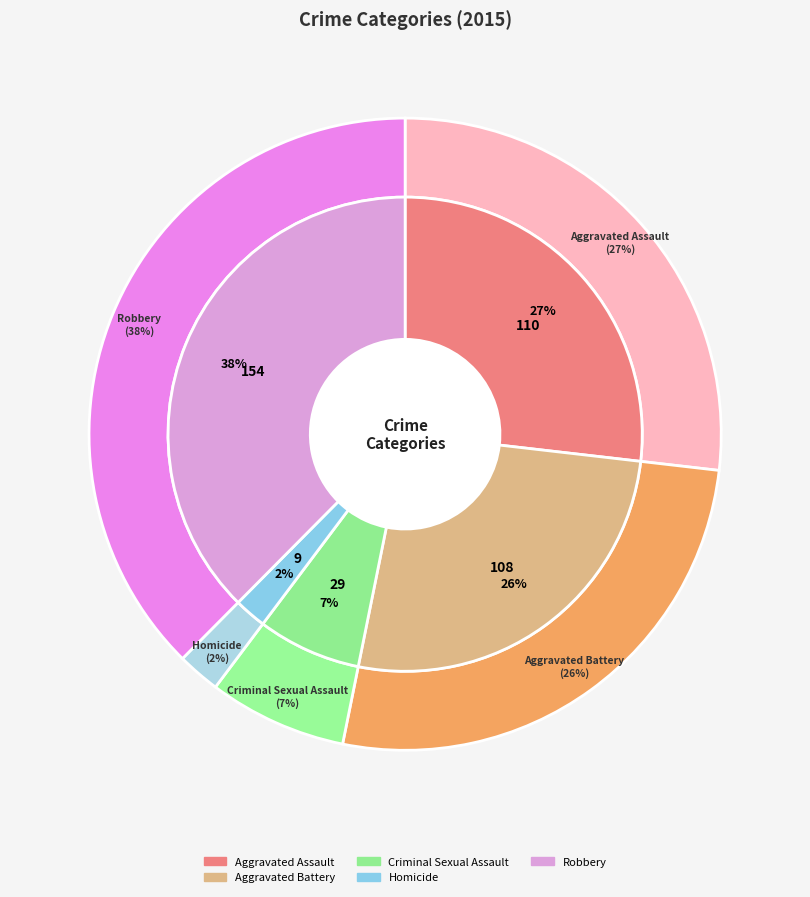

What percentage do Aggravated Assault and Criminal Sexual Assault together represent?

33.9%